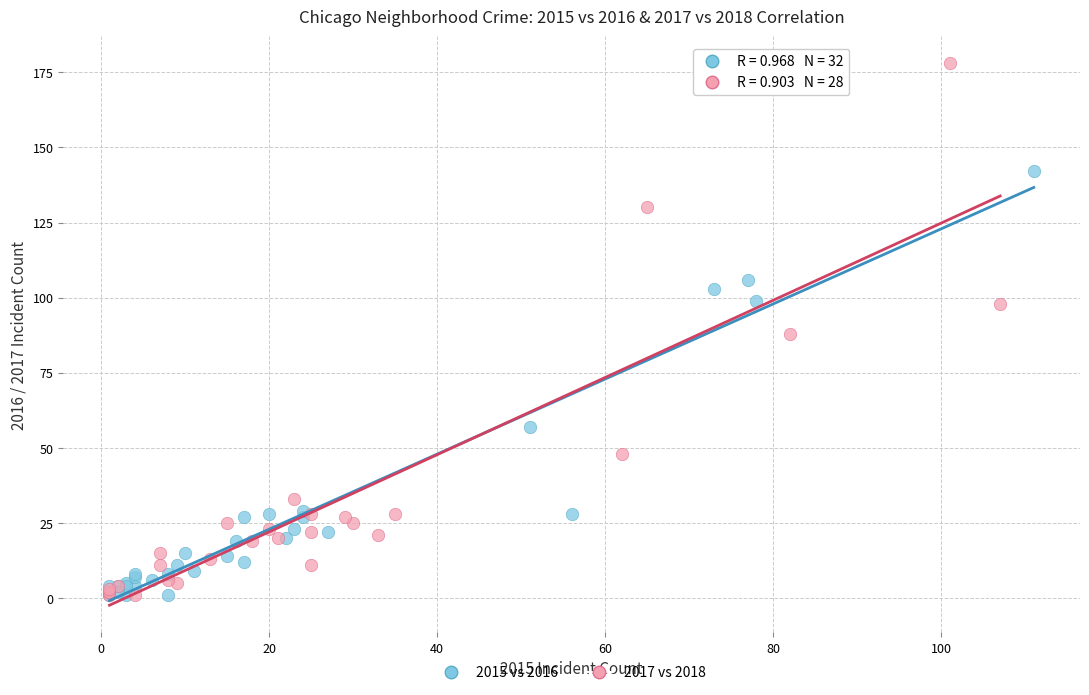

Which series has the widest spread of Y values?

2017 vs 2018